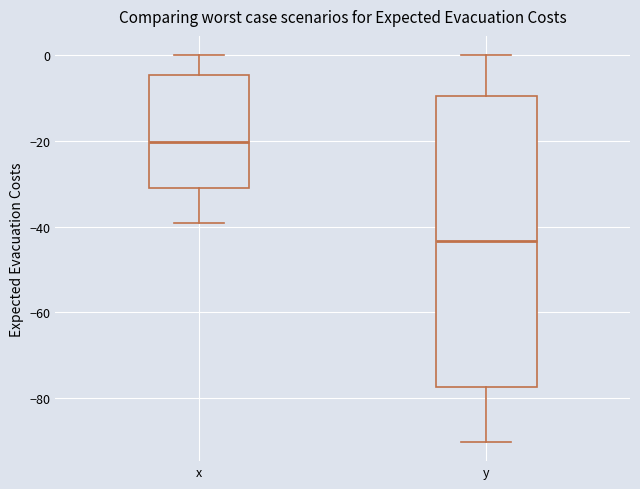

Which box's median line is the highest?

x